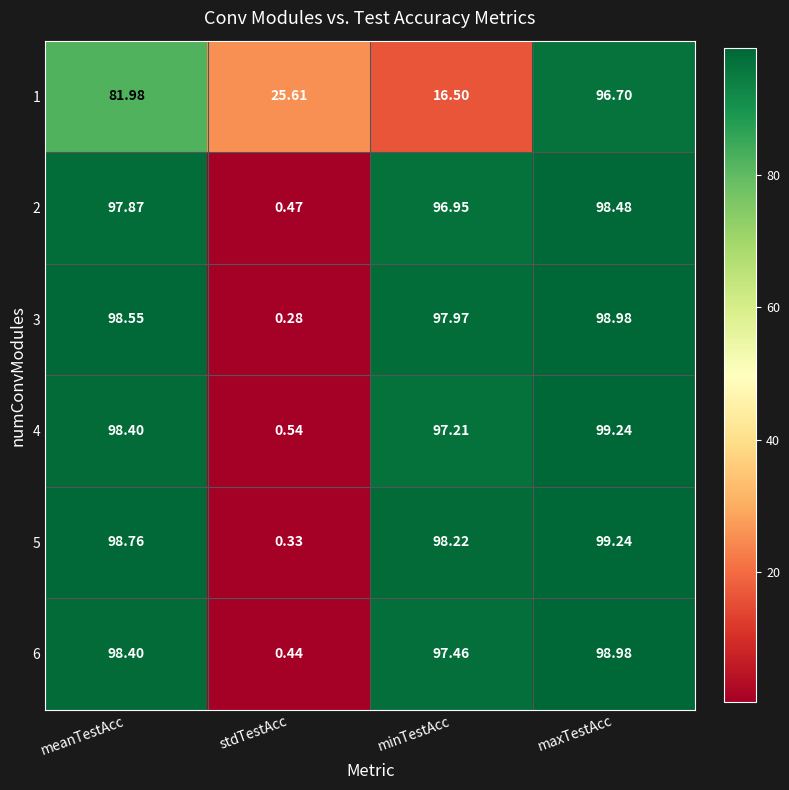

Rank the categories by 6 value from lowest to highest.

stdTestAcc, minTestAcc, meanTestAcc, maxTestAcc